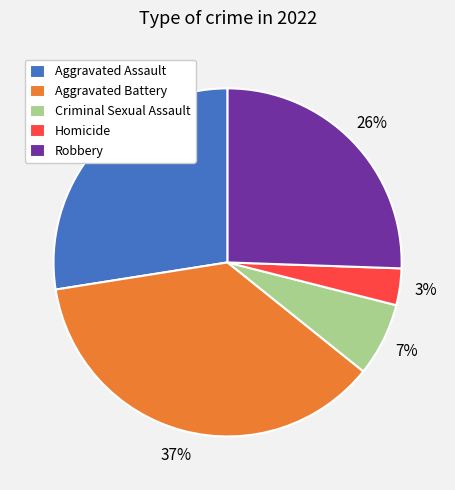

Which category has the biggest portion of the pie?

Aggravated Battery